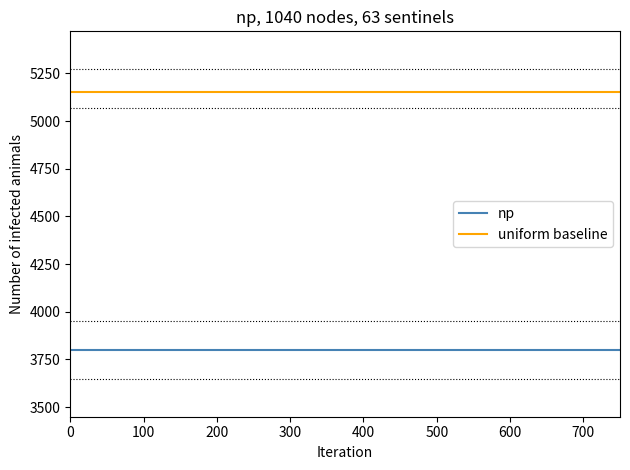

Which series has the largest total across all categories?

uniform baseline